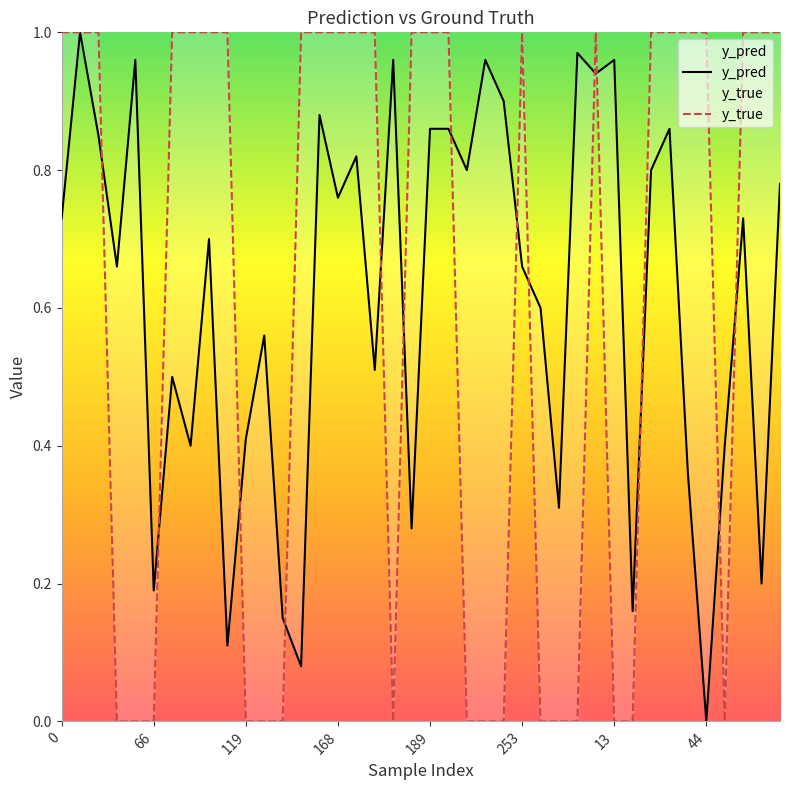

Is the value of y_true at 36 greater than the value of y_pred at 10?

No